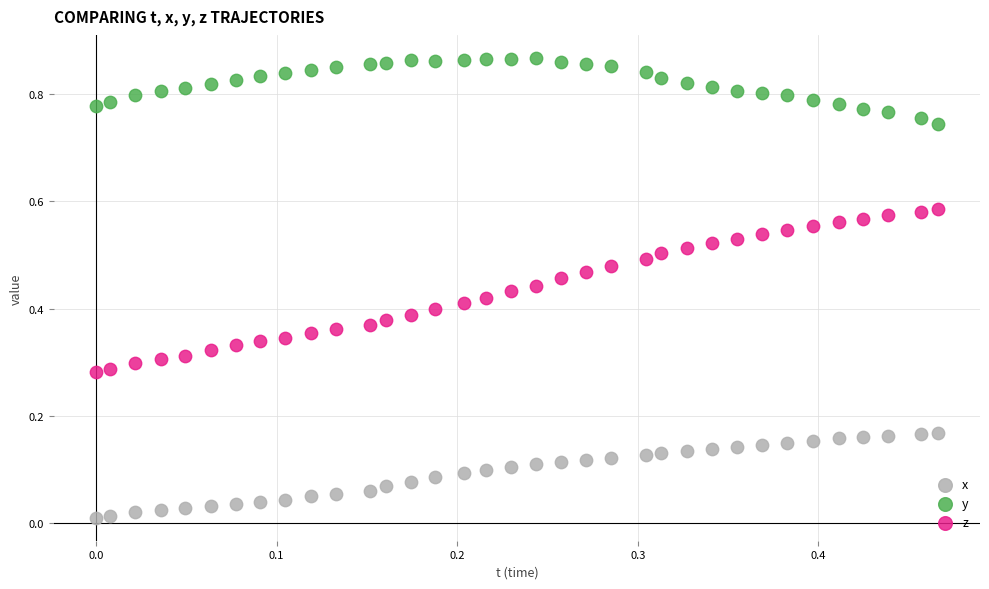

Which series has the widest spread of Y values?

z